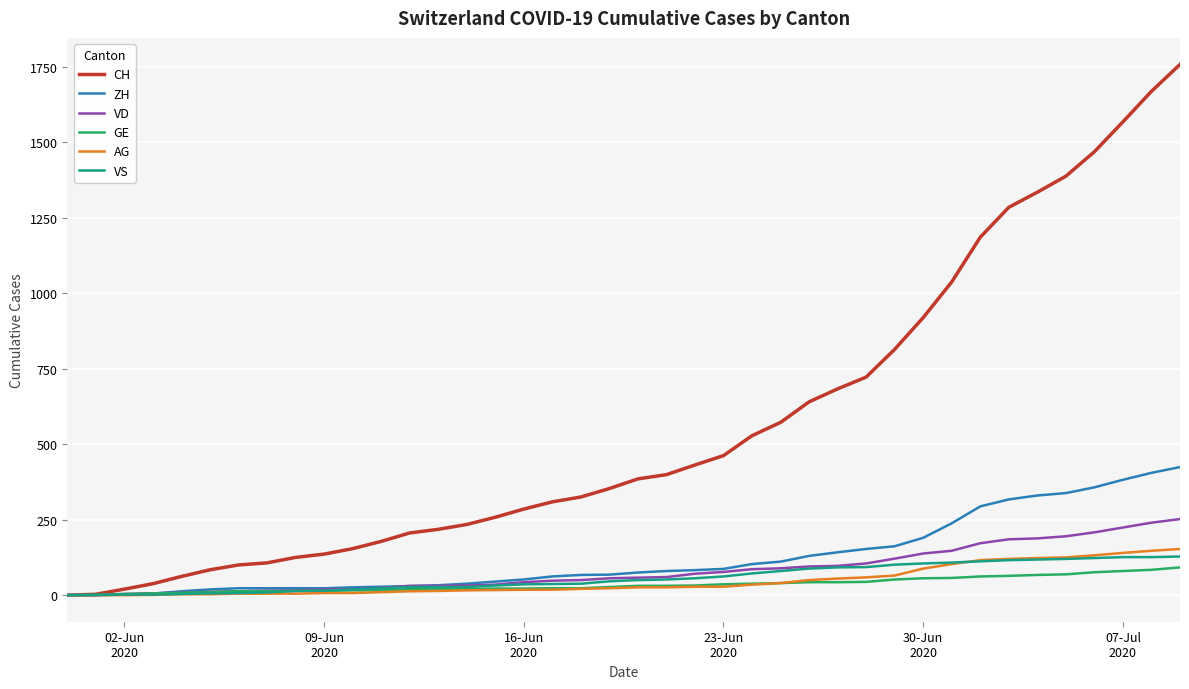

Which series has the widest spread of values?

CH